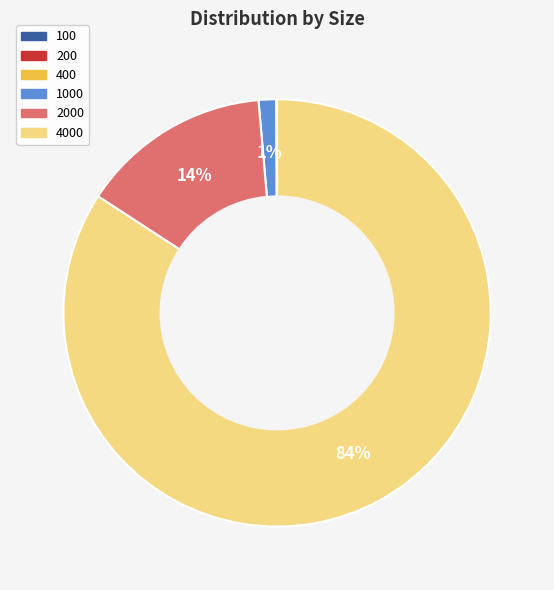

Is there any slice that represents more than half of the pie?

Yes